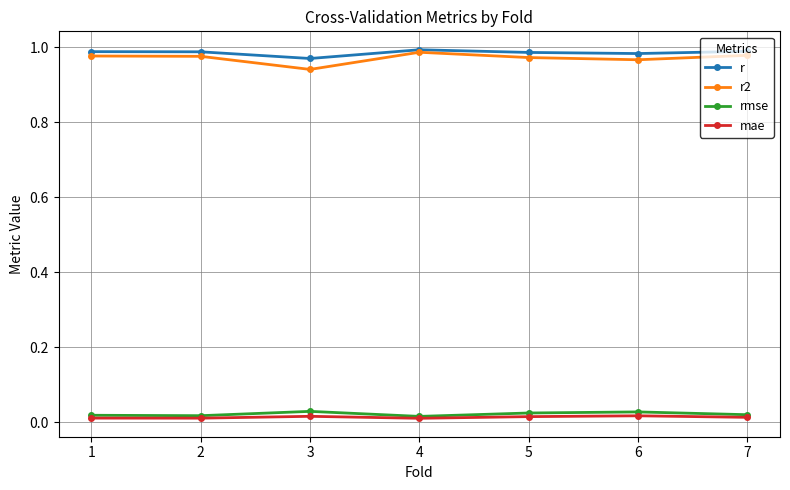

True or false: r2 has a value of 1.6 at 1.

False